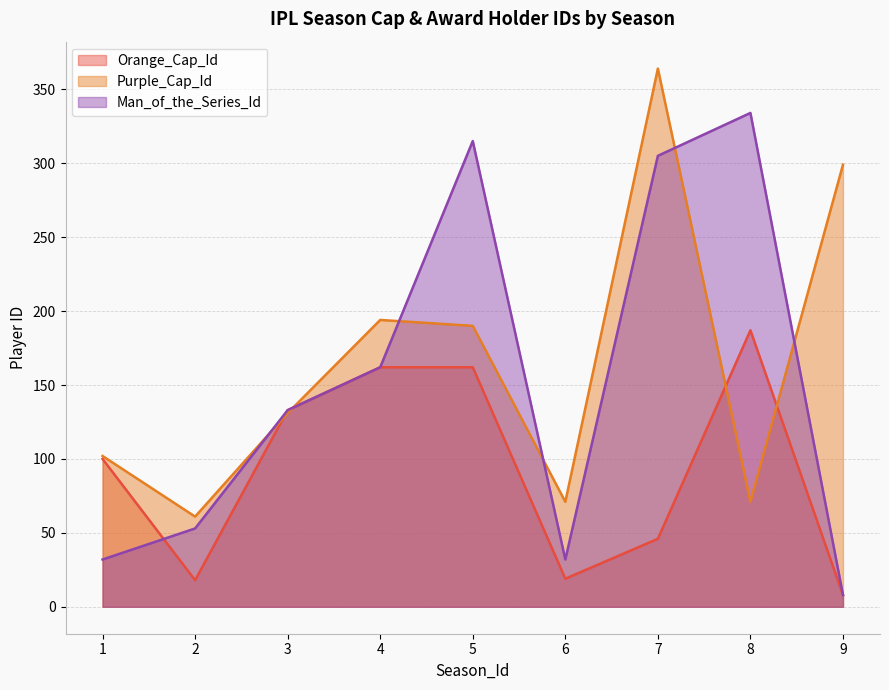

What is the sum of all Man_of_the_Series_Id values?

1374